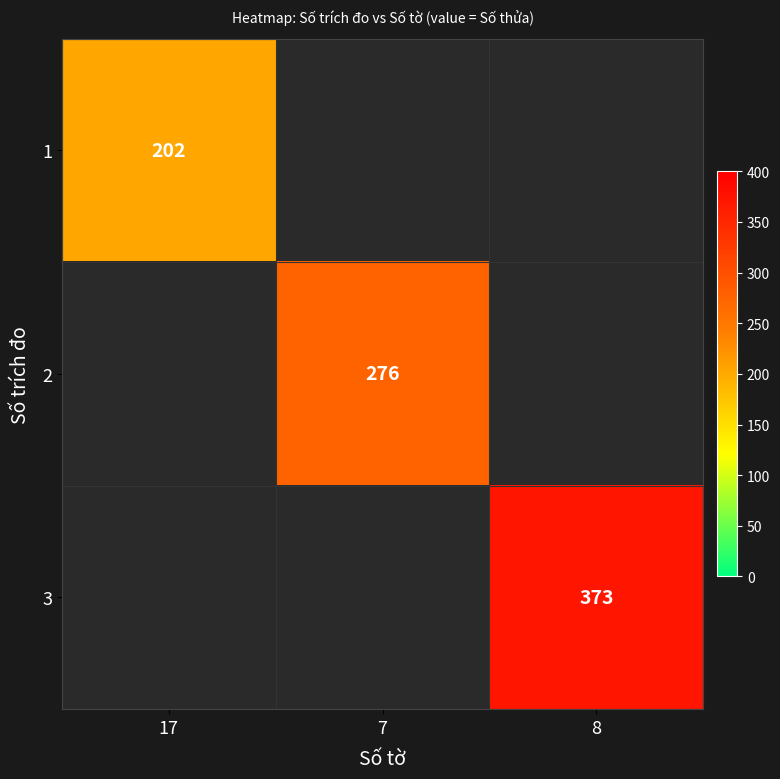

The value of 3 at 8 is 500. True or false?

False